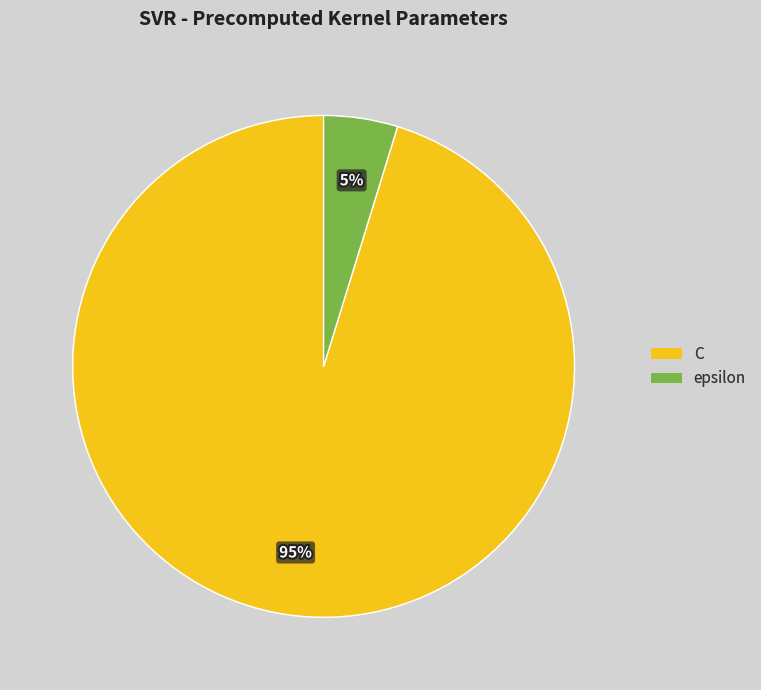

To the nearest percent, what is the difference between the largest and smallest slice percentages?

90%